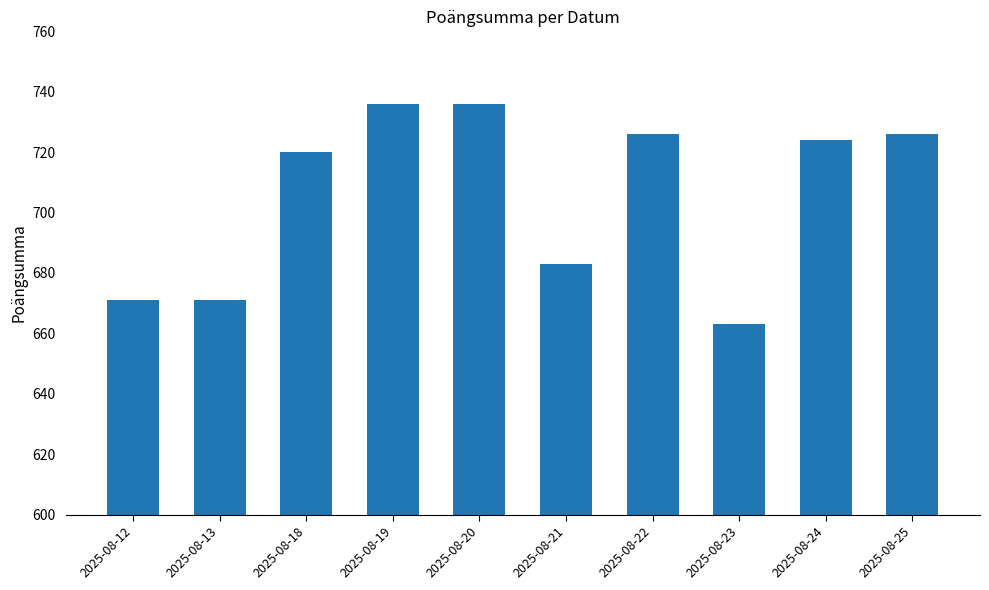

Reading left to right, list all the values displayed in this chart.

671	671	720	736	736	683	726	663	724	726